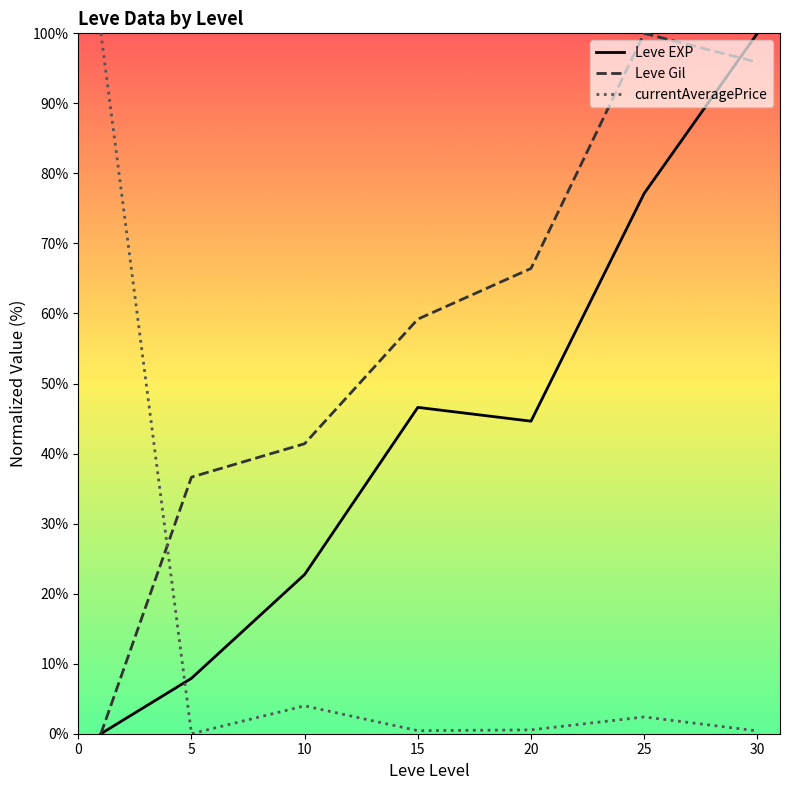

True or false: currentAveragePrice has more than 2 interior local peaks.

False